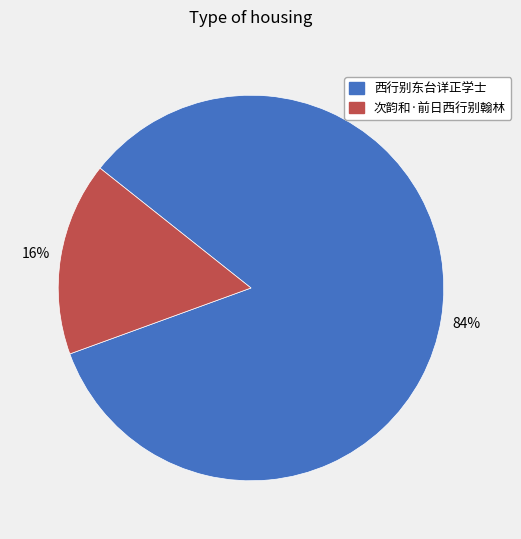

Is there a majority slice in this chart?

Yes